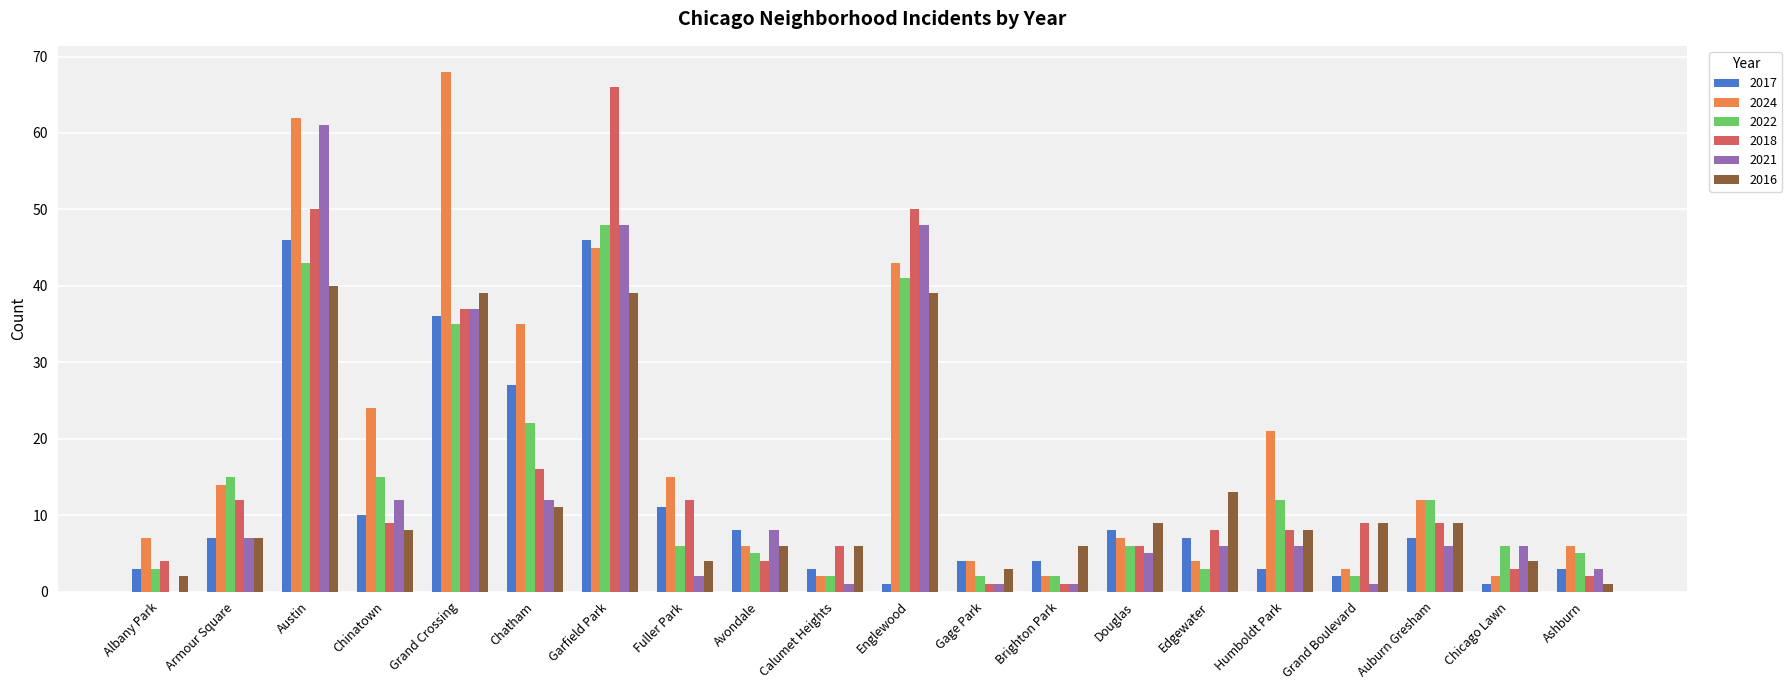

Where does the 2016 series first go above 8?

Austin